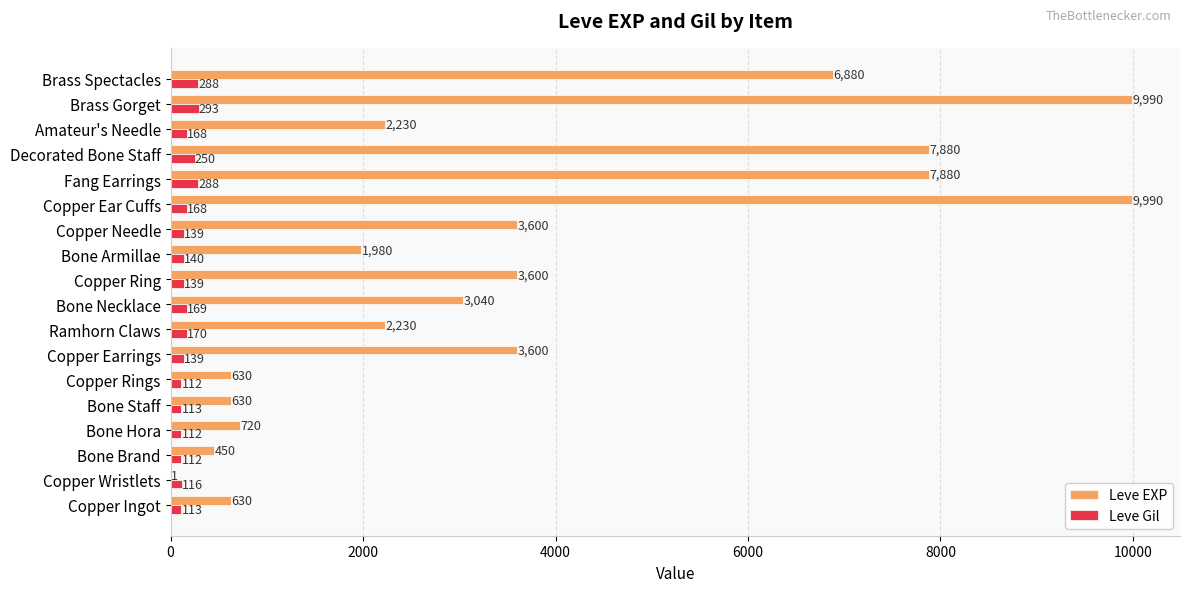

At which category is the sum across all series the highest?

Brass Gorget